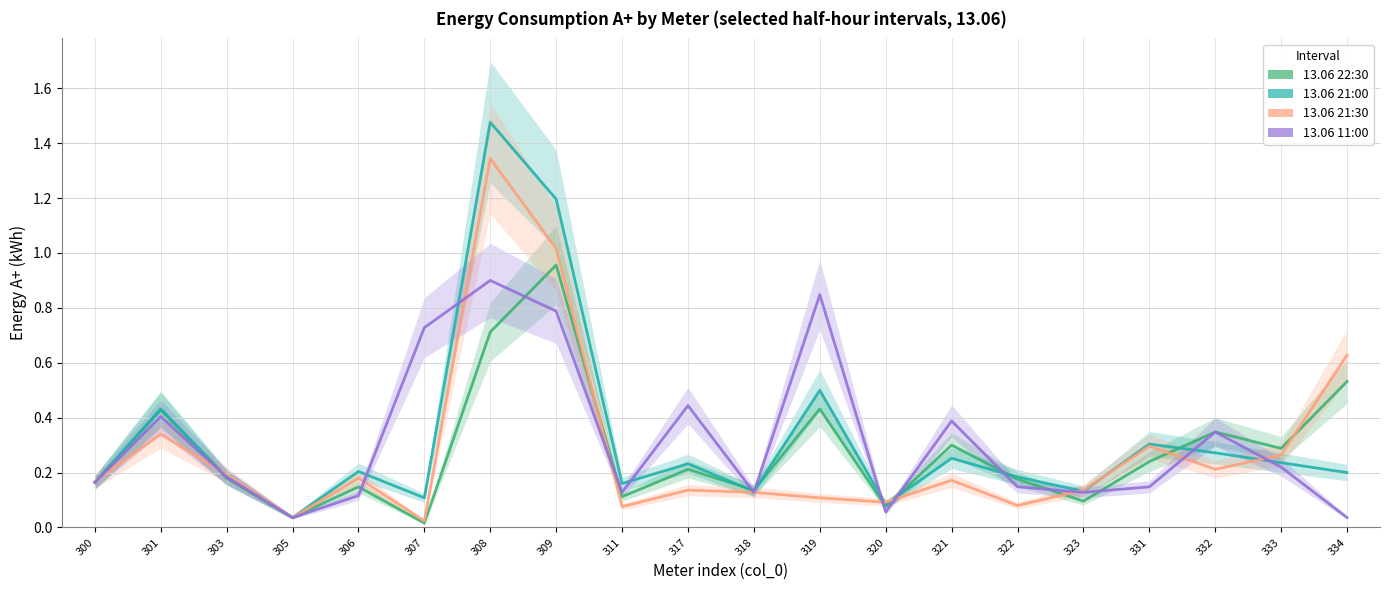

In 13.06 21:00, how many points are higher than both neighbors (excluding endpoints)?

7